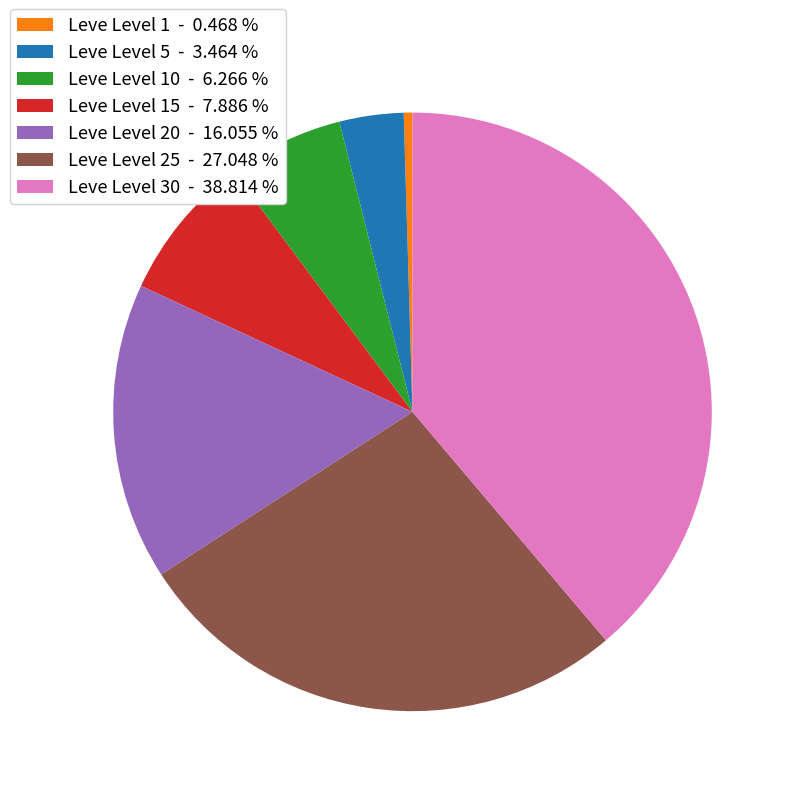

Between Leve Level 15 - 7.886 % and Leve Level 20 - 16.055 %, which is larger?

Leve Level 20 - 16.055 %